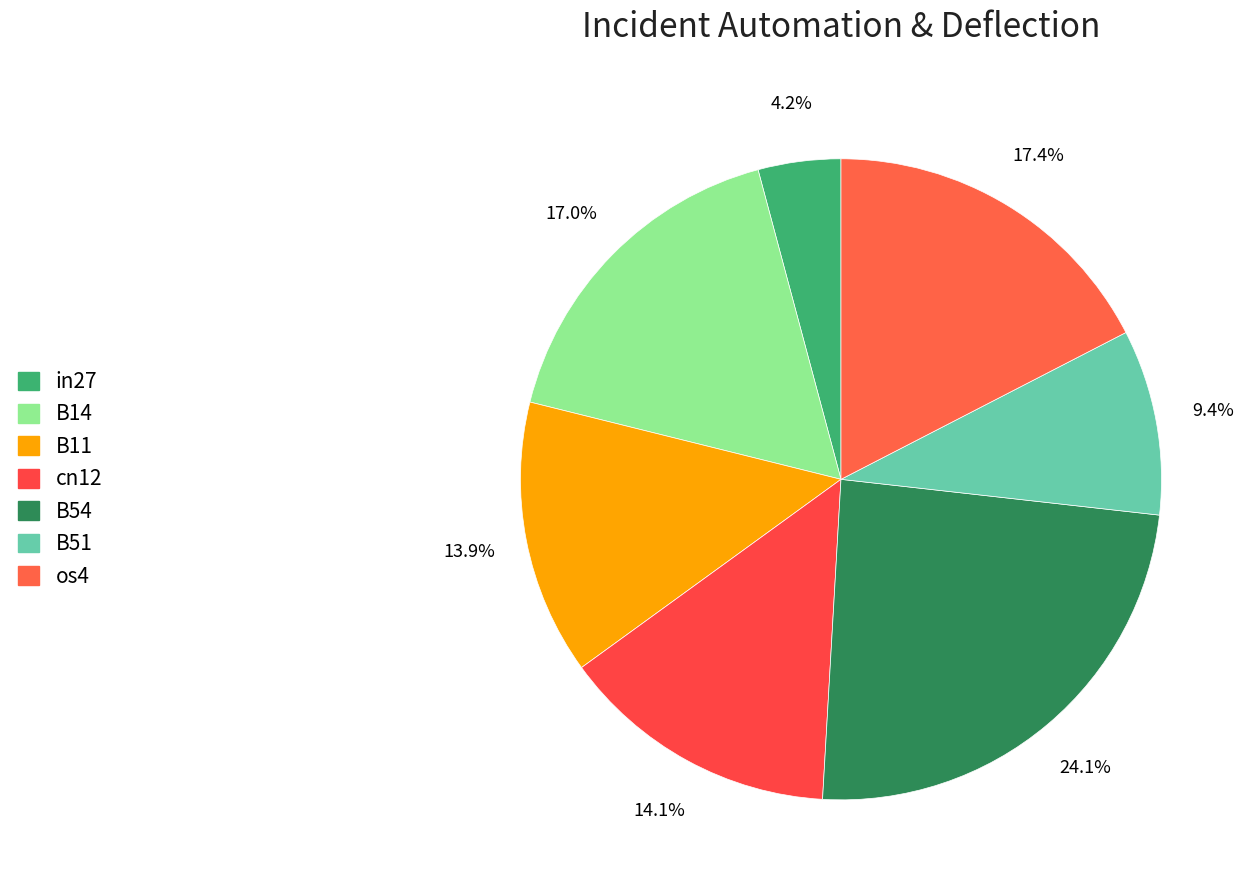

To the nearest percent, what is the average slice percentage?

14%